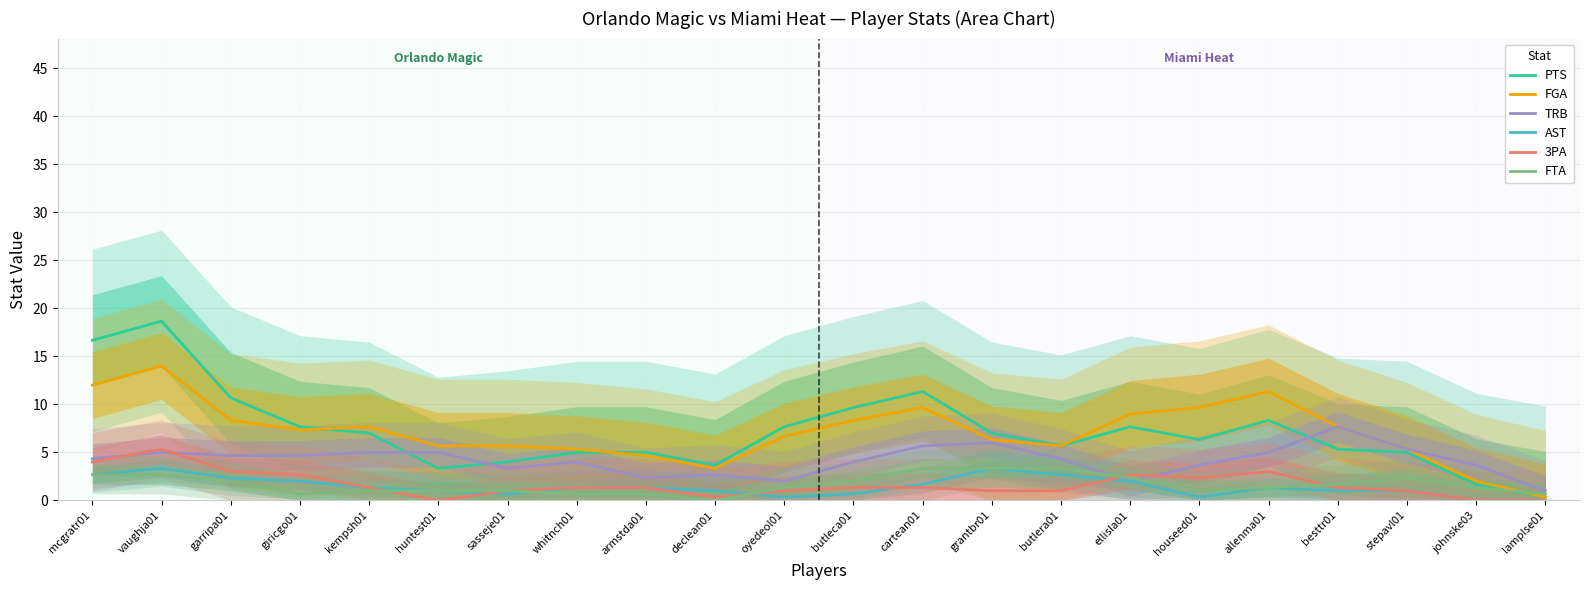

What is the sum of all FGA values?

156.0